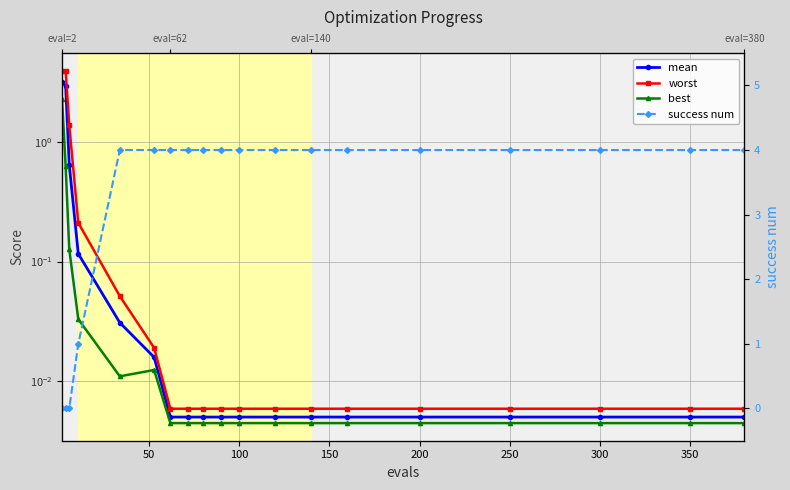

What is the average value of the mean series?

0.4